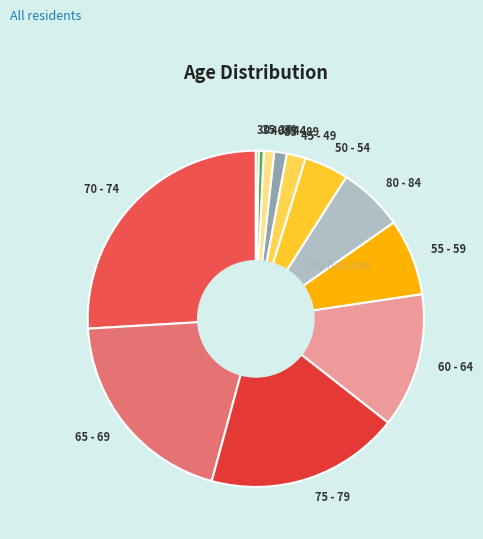

What is the largest slice in the pie chart?

70 - 74